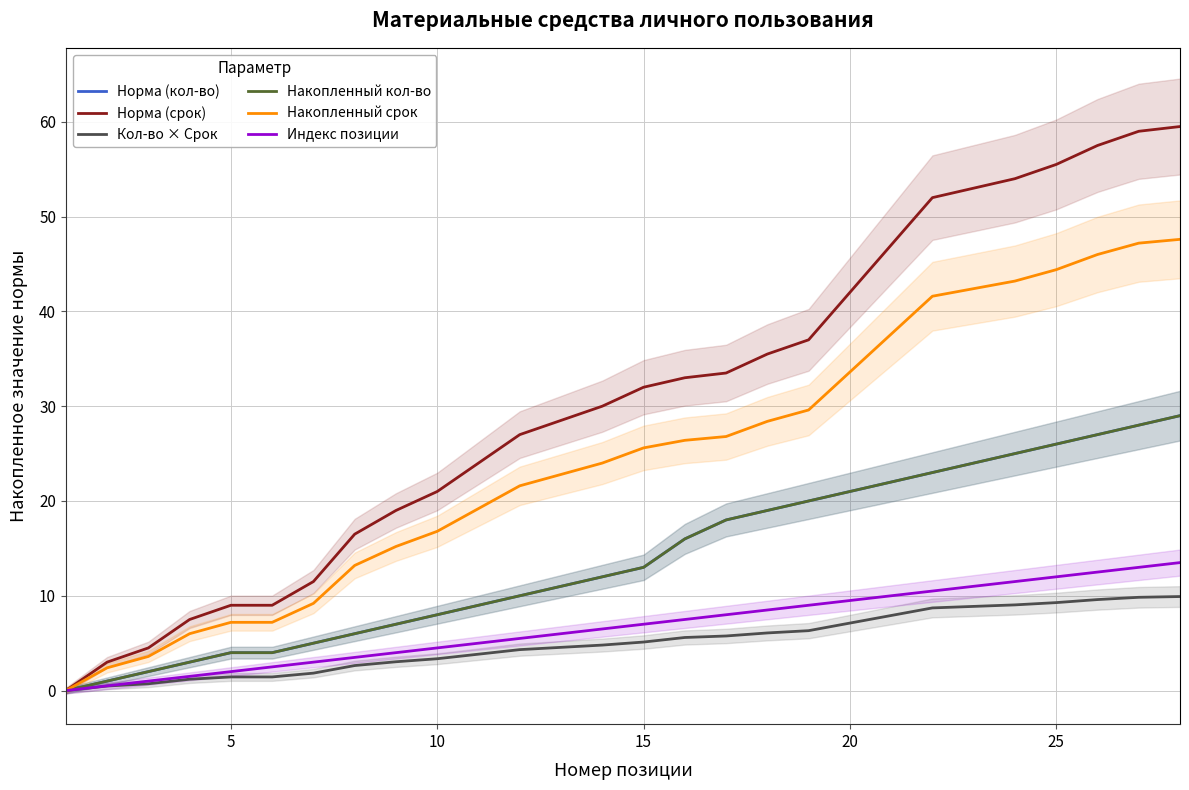

Is it true that Накопленный кол-во equals 7.8 at 7?

False